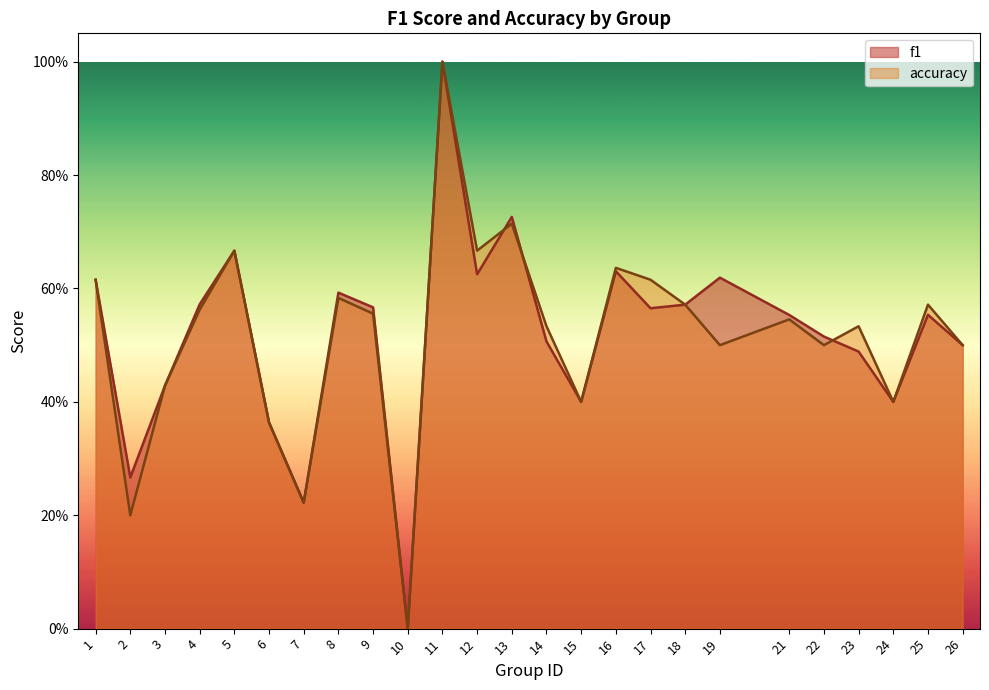

Reading left to right, list all the values displayed in this chart.

f1: 1=0.6	2=0.3	3=0.4	4=0.6	5=0.7	6=0.4	7=0.2	8=0.6	9=0.6	10=0.0	11=1.0	12=0.6	13=0.7	14=0.5	15=0.4	16=0.6	17=0.6	18=0.6	19=0.6	21=0.6	22=0.5	23=0.5	24=0.4	25=0.6	26=0.5
accuracy: 1=0.6	2=0.2	3=0.4	4=0.6	5=0.7	6=0.4	7=0.2	8=0.6	9=0.6	10=0.0	11=1.0	12=0.7	13=0.7	14=0.5	15=0.4	16=0.6	17=0.6	18=0.6	19=0.5	21=0.5	22=0.5	23=0.5	24=0.4	25=0.6	26=0.5